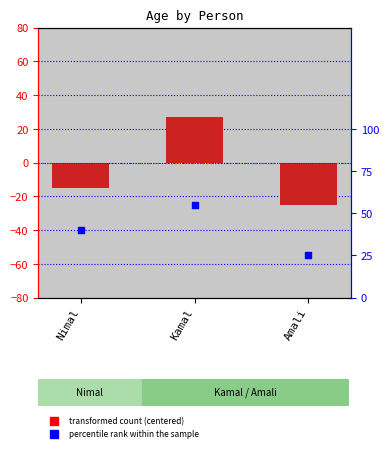

Which series reaches the minimum Y coordinate?

Age (centered)